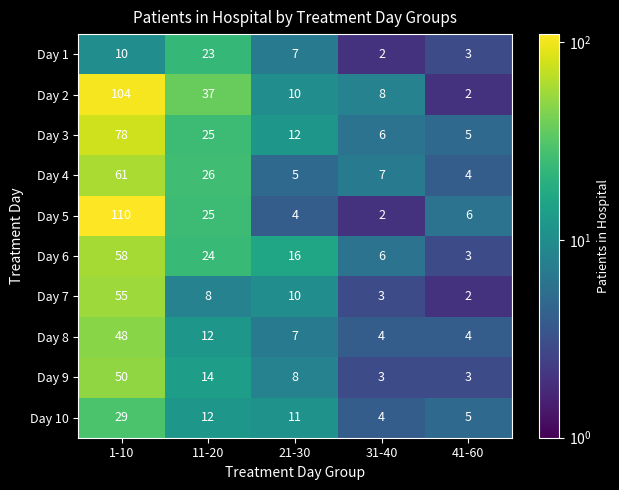

At which category does the chart reach its peak across all series?

1-10